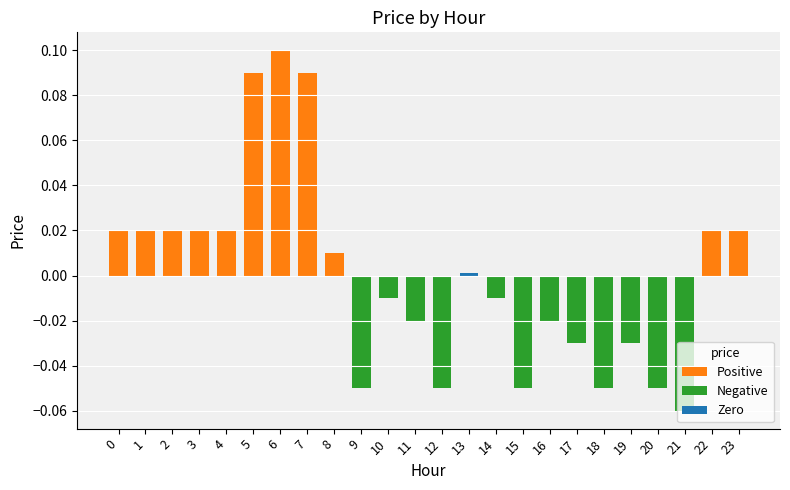

Which series has the largest total across all categories?

Positive